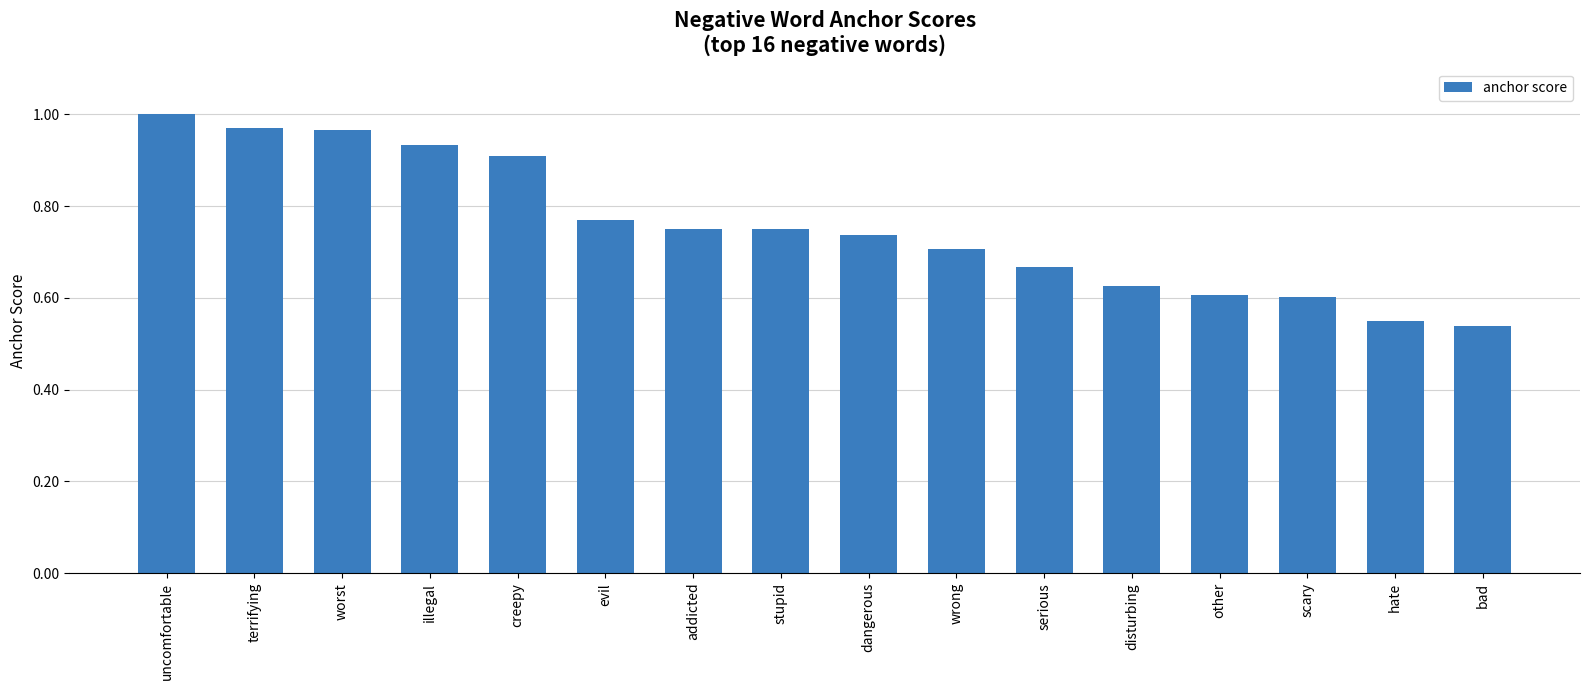

The value at hate is 0.1. True or false?

False